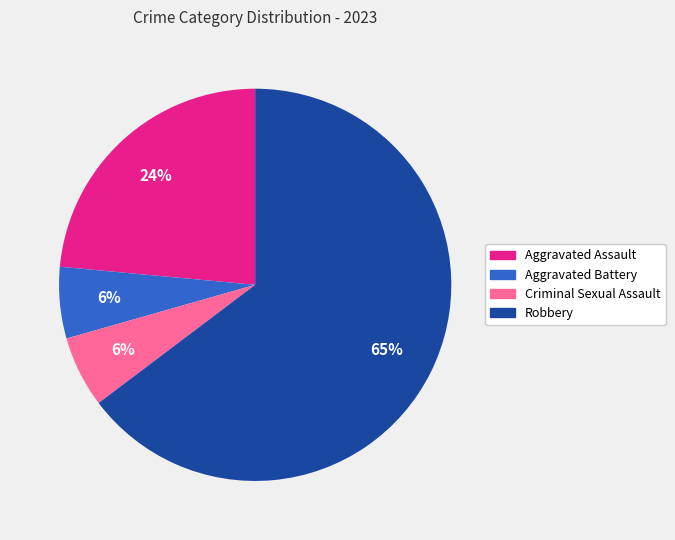

What is the largest slice in the pie chart?

Robbery